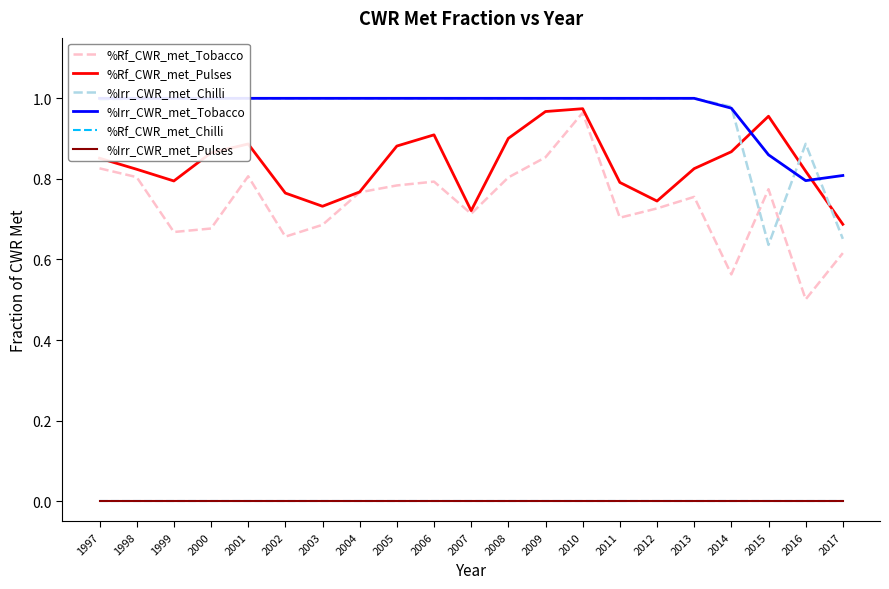

How many data points does each series have?

21